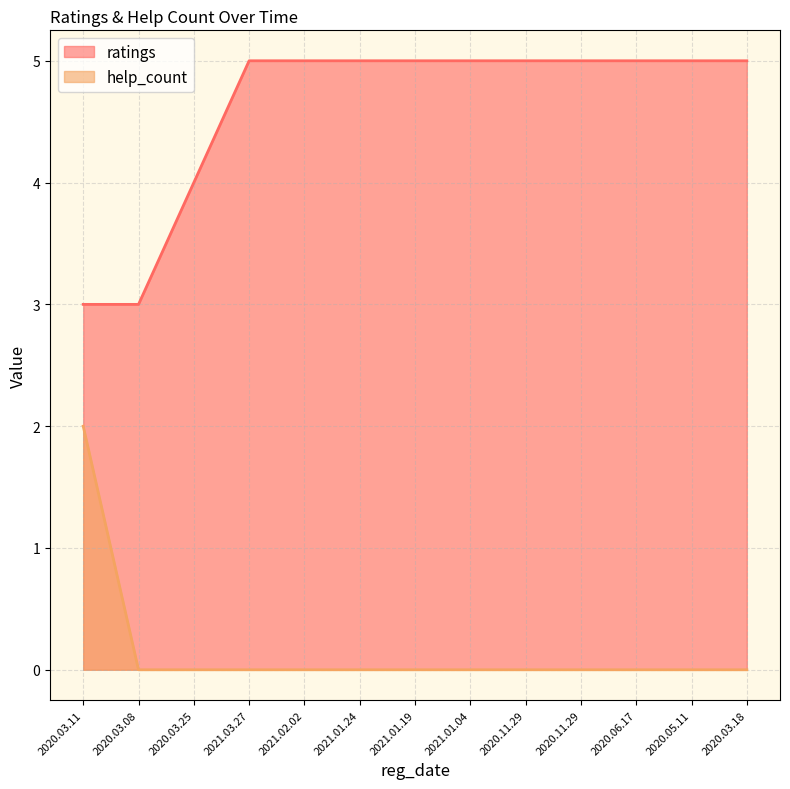

Reading left to right, list all the values displayed in this chart.

ratings: 2020.03.11=3	2020.03.08=3	2020.03.25=4	2021.03.27=5	2021.02.02=5	2021.01.24=5	2021.01.19=5	2021.01.04=5	2020.11.29=5	2020.11.29=5	2020.06.17=5	2020.05.11=5	2020.03.18=5
help_count: 2020.03.11=2	2020.03.08=0	2020.03.25=0	2021.03.27=0	2021.02.02=0	2021.01.24=0	2021.01.19=0	2021.01.04=0	2020.11.29=0	2020.11.29=0	2020.06.17=0	2020.05.11=0	2020.03.18=0